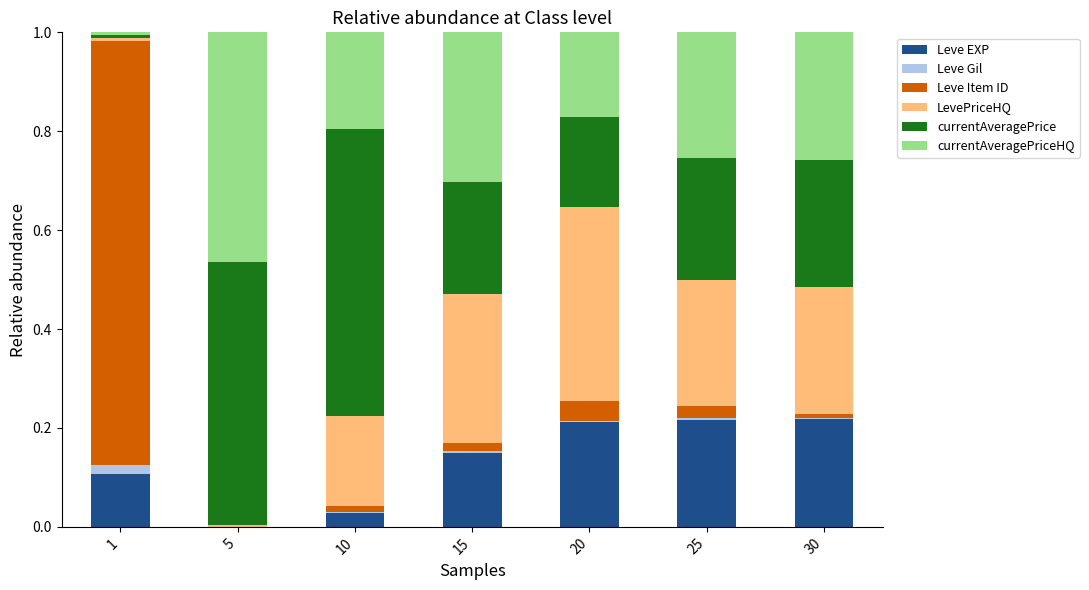

Is it true that Leve EXP equals 0.4 at 20?

False